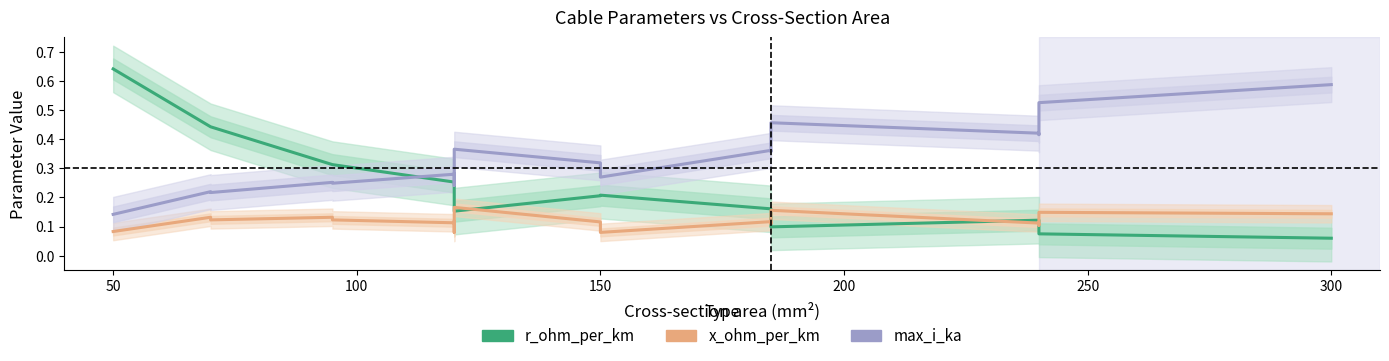

Is the value of x_ohm_per_km at 15 greater than the value of max_i_ka at 14?

No